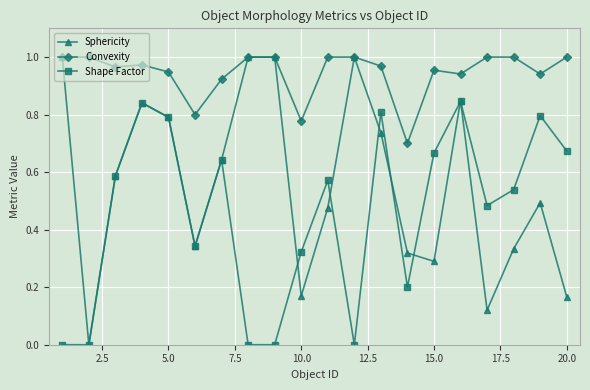

How many interior local valleys does the Sphericity series have?

5